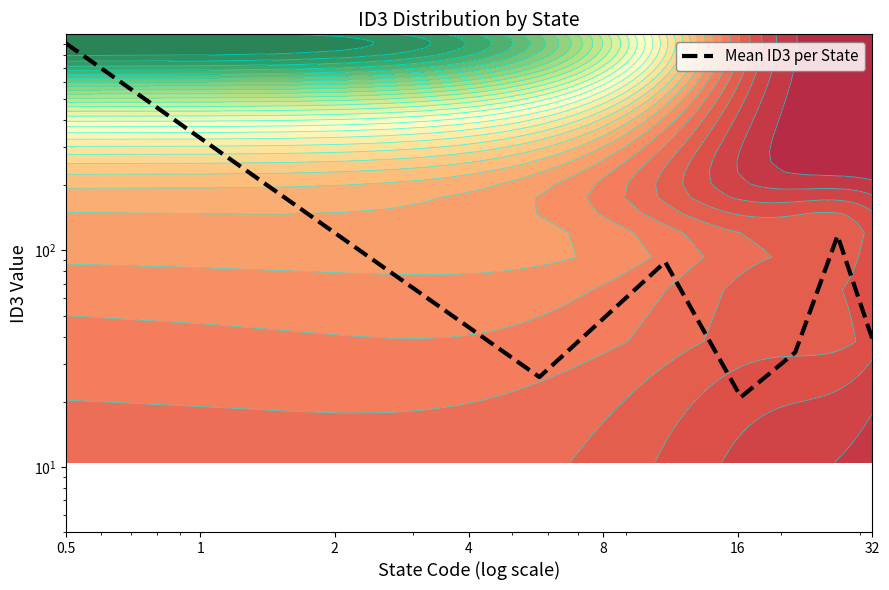

How many data points are above 39?

3